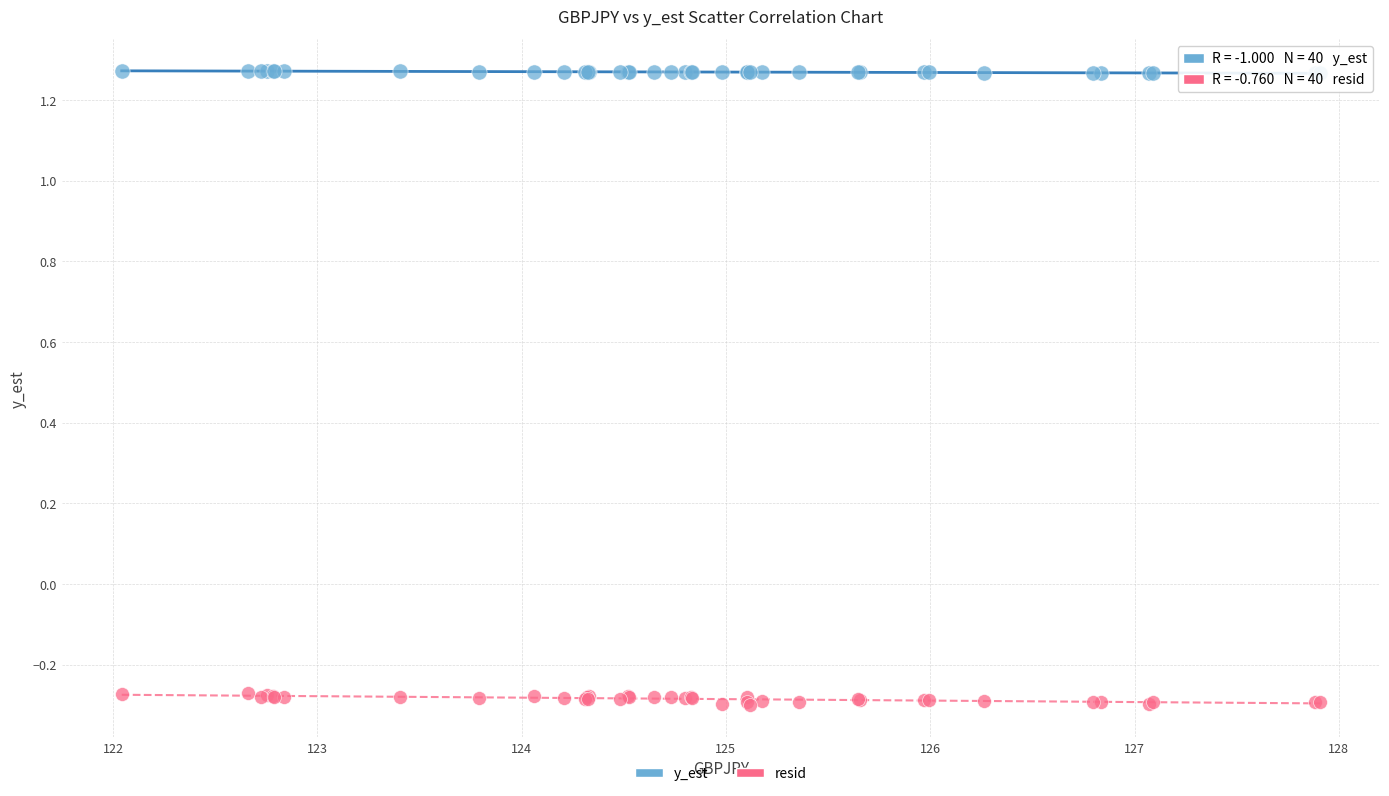

Which series reaches the maximum Y coordinate?

y_est